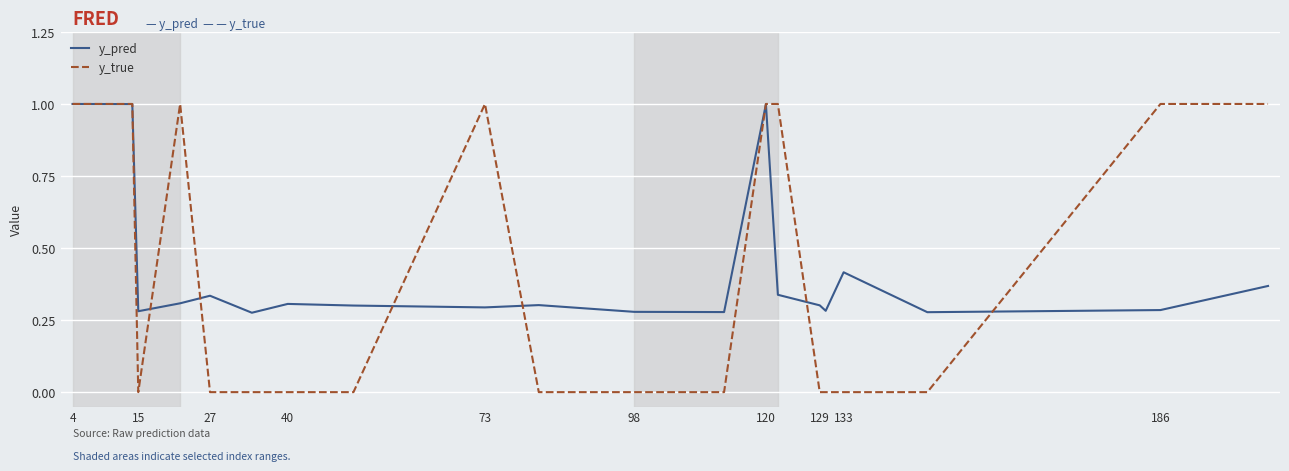

Is the value of y_true at 120 greater than the value of y_pred at 133?

Yes